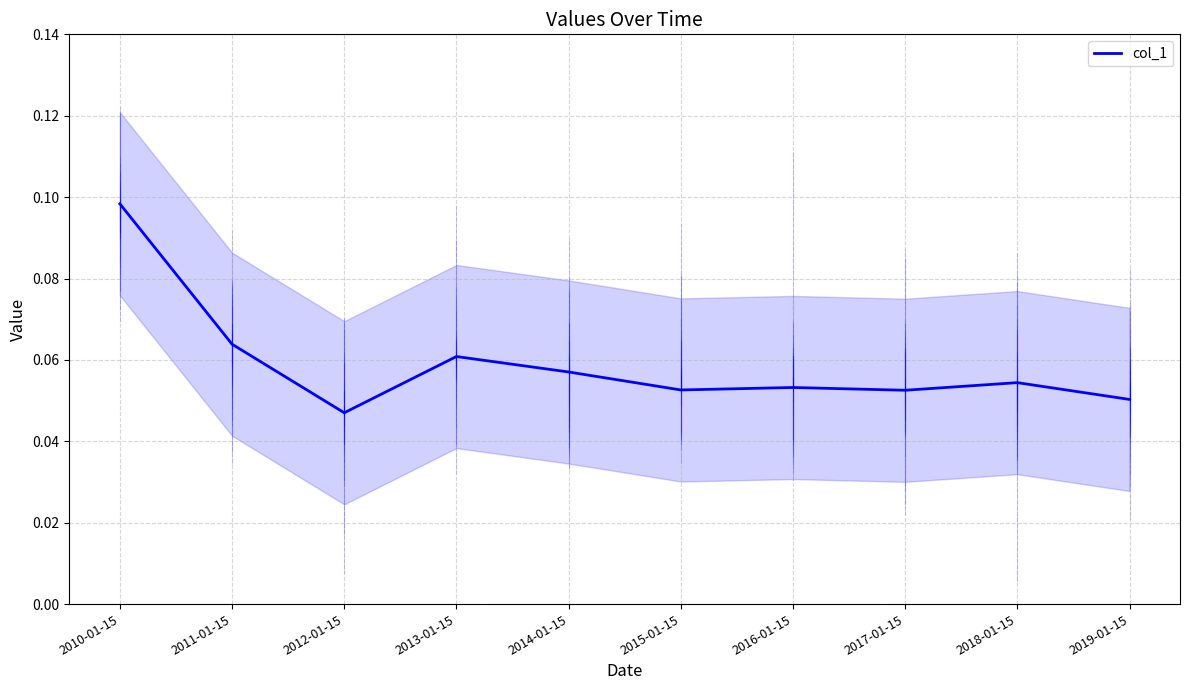

Which label corresponds to the smallest value in the chart?

2012-01-15